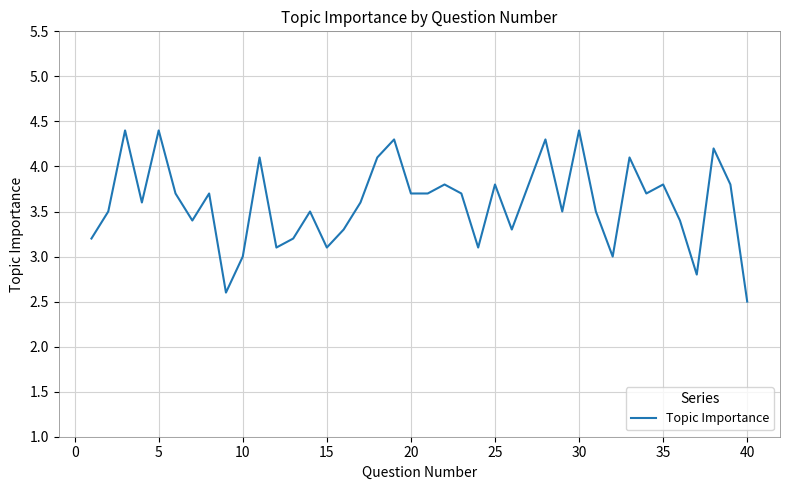

What is the difference between the second highest and minimum values?

1.9